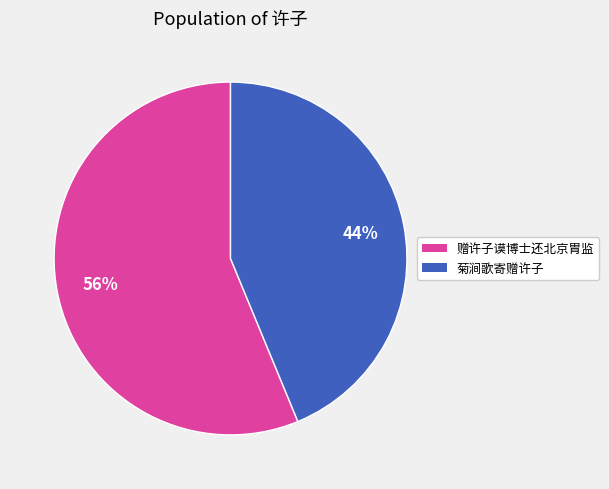

To the nearest percent, what is the combined percentage of 菊涧歌寄赠许子 and 赠许子谟博士还北京胄监?

100%